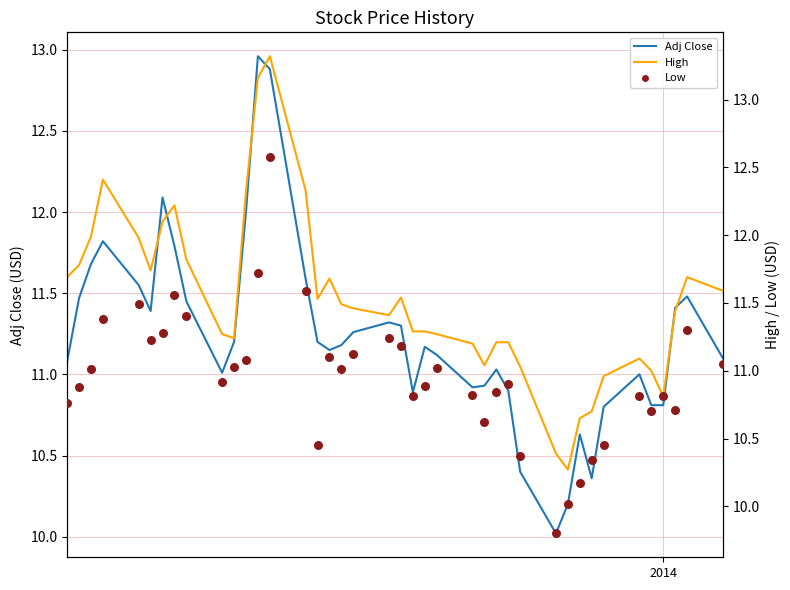

At how many categories does at least one series exceed 11?

33